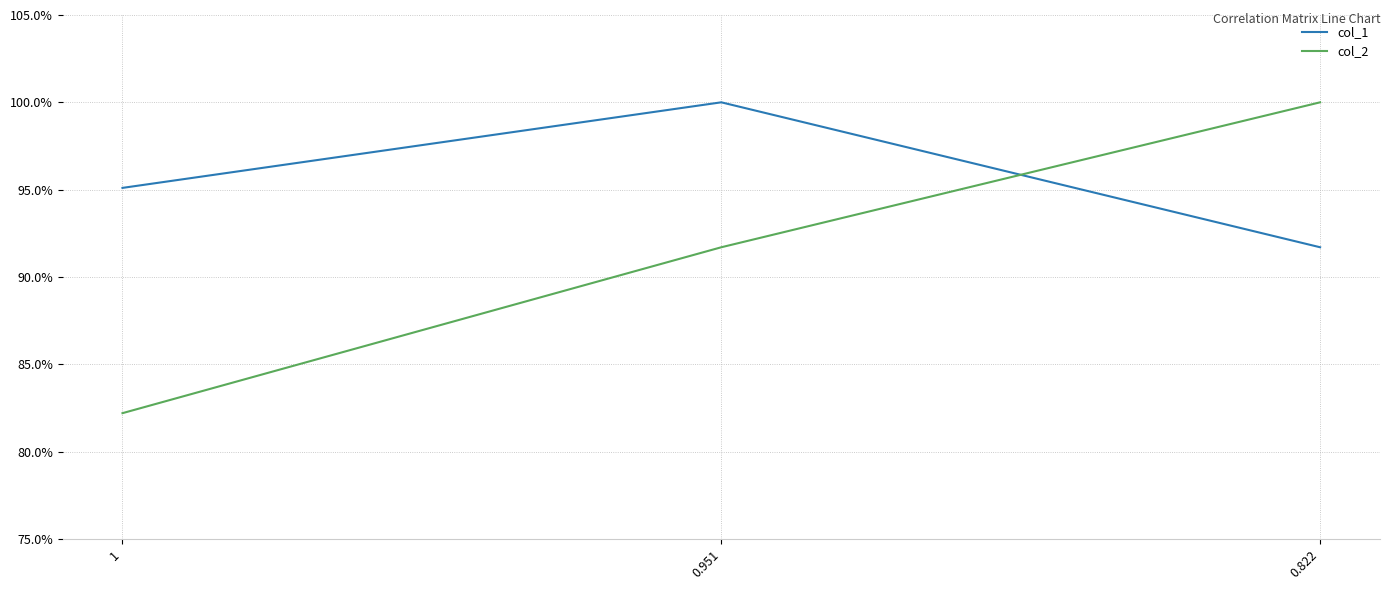

Rank the categories by col_2 value from highest to lowest.

0.822, 0.951, 1